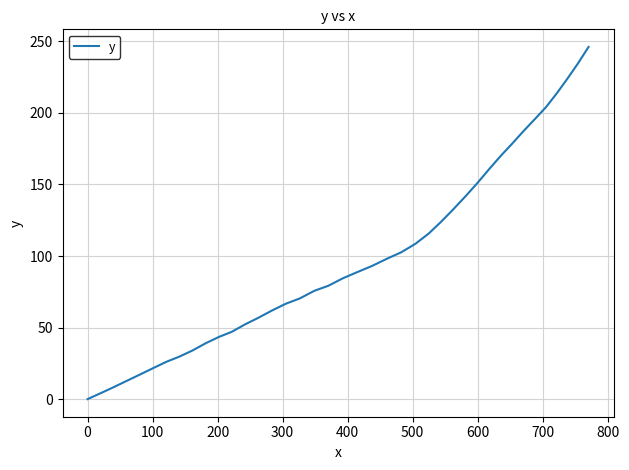

What is the greatest value displayed?

246.1